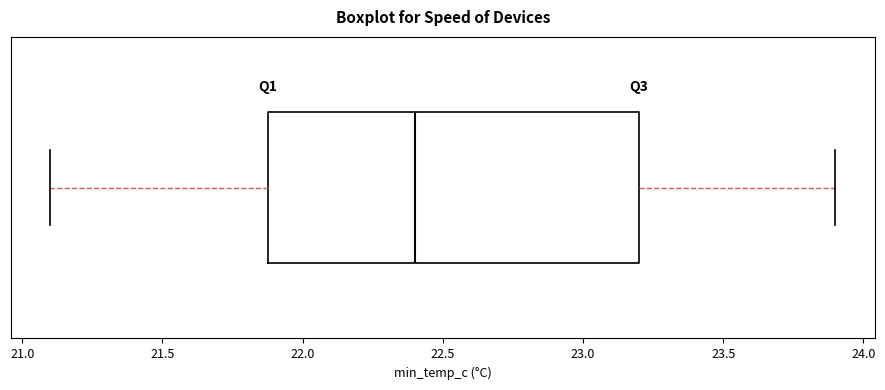

Read this box plot against the x-axis: the position of the median line, the range covered by the box, and the ends of both whiskers. The values are not printed on the chart, so give them approximately, as read against the axis.

median 22.4, box 21.9 to 23.2, whiskers 21.1 to 23.9